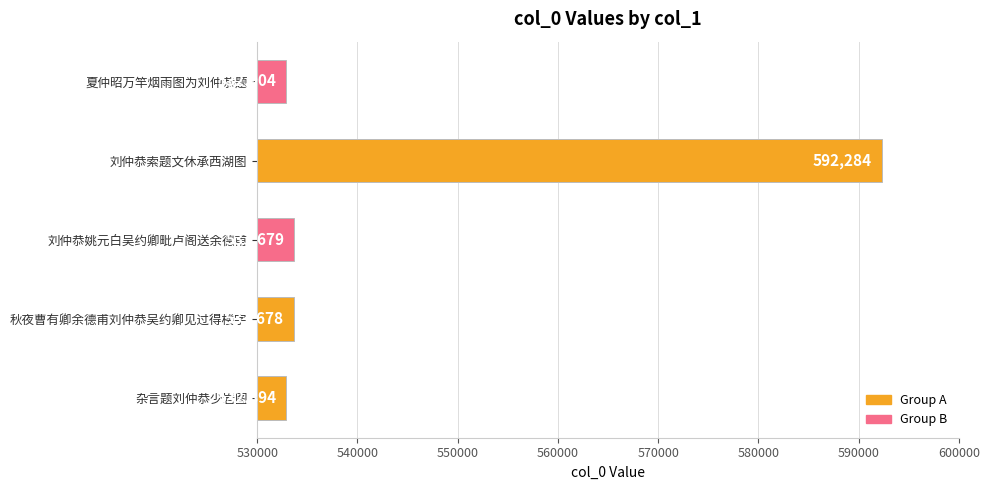

Reading bottom to top, what are all the values shown in this chart?

杂言题刘仲恭少岩图=532894	秋夜曹有卿余德甫刘仲恭吴约卿见过得楼字=533678	刘仲恭姚元白吴约卿毗卢阁送余德甫=533679	刘仲恭索题文休承西湖图=592284	夏仲昭万竿烟雨图为刘仲恭题=532904